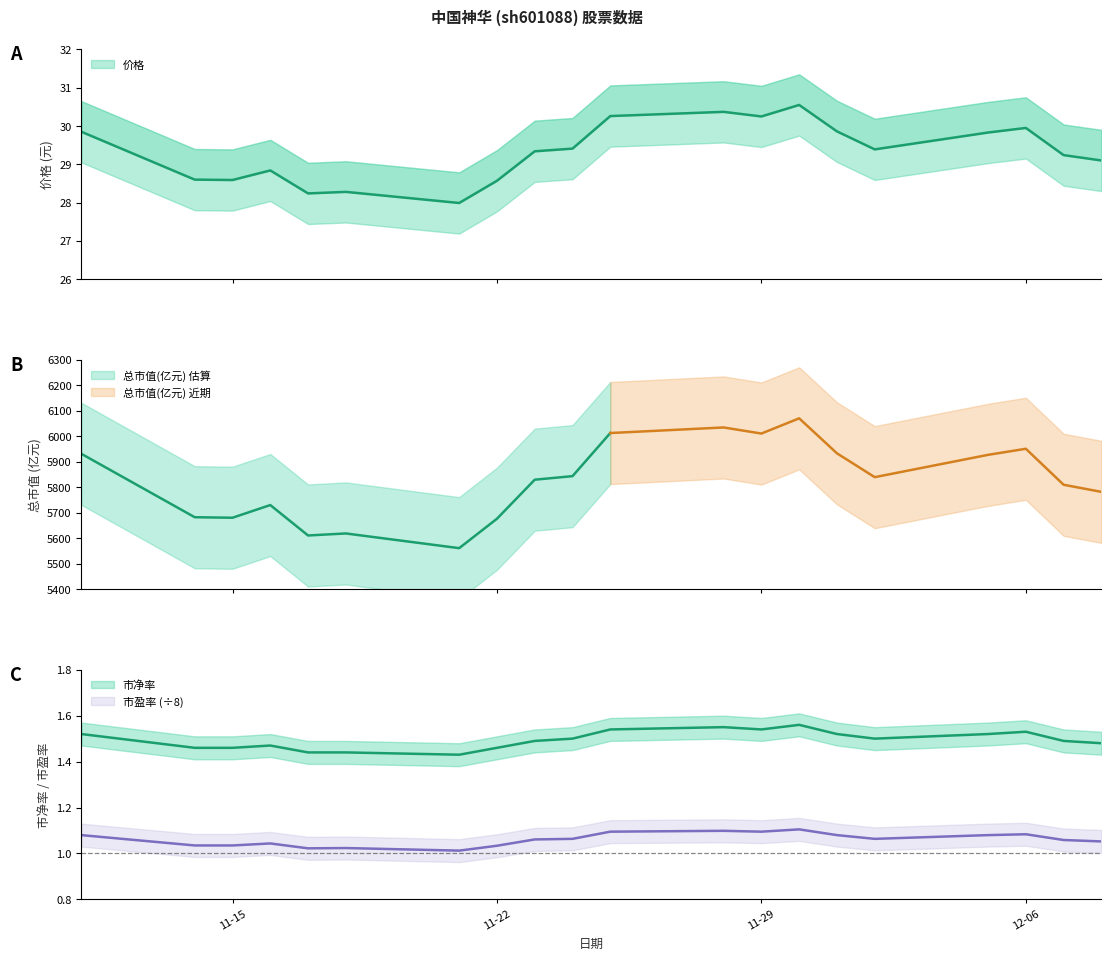

What is the label of the 19th point from the left?

2022-12-07